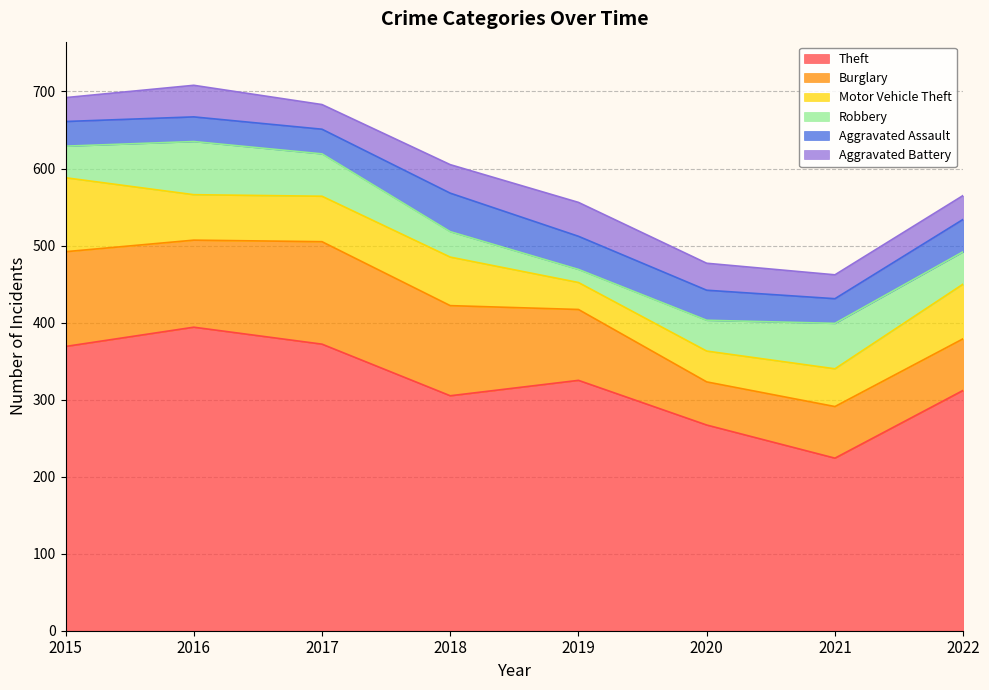

At which label is Aggravated Battery closest to 37?

2018